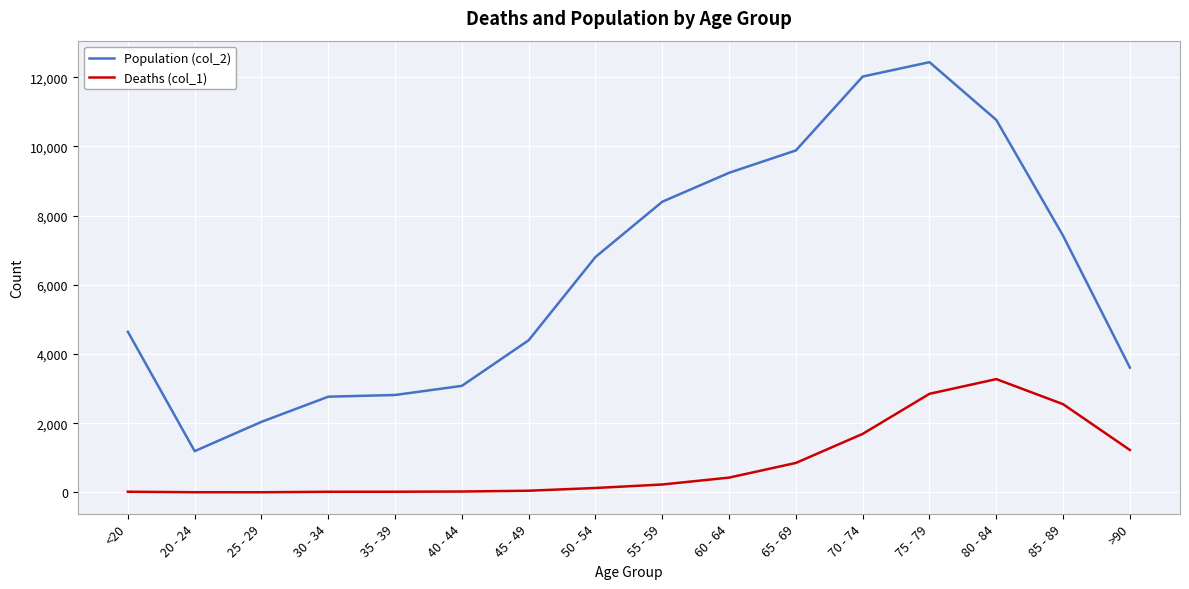

What position from the right is 75 - 79?

4